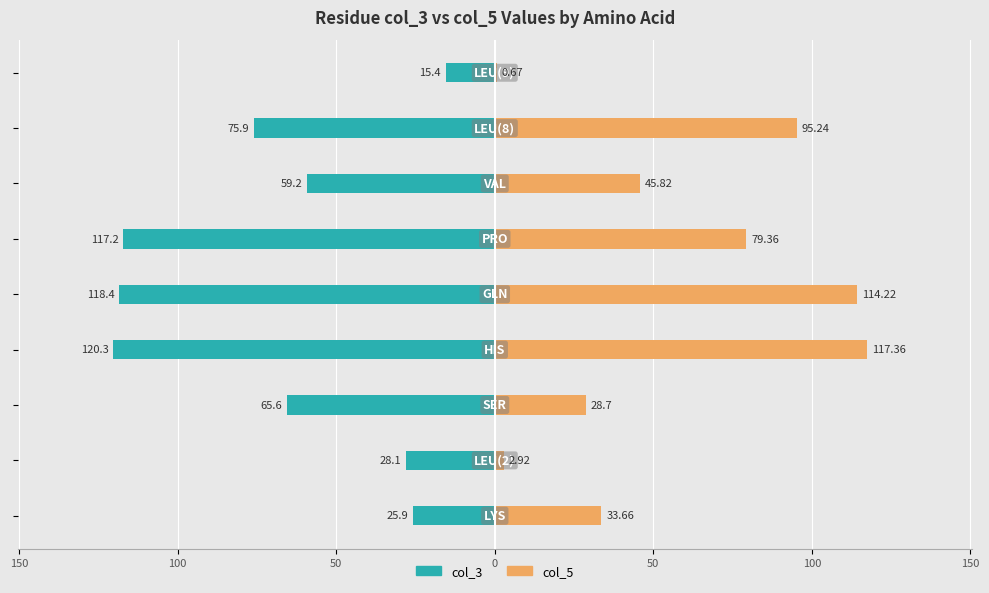

Reading left to right, what are all the values shown in this chart?

col_3: 200=-25.9	150=-28.1	100=-65.6	50=-120.3	0=-118.4	50=-117.2	100=-59.2	150=-75.9	200=-15.4
col_5: 200=33.7	150=2.9	100=28.7	50=117.4	0=114.2	50=79.4	100=45.8	150=95.2	200=0.7